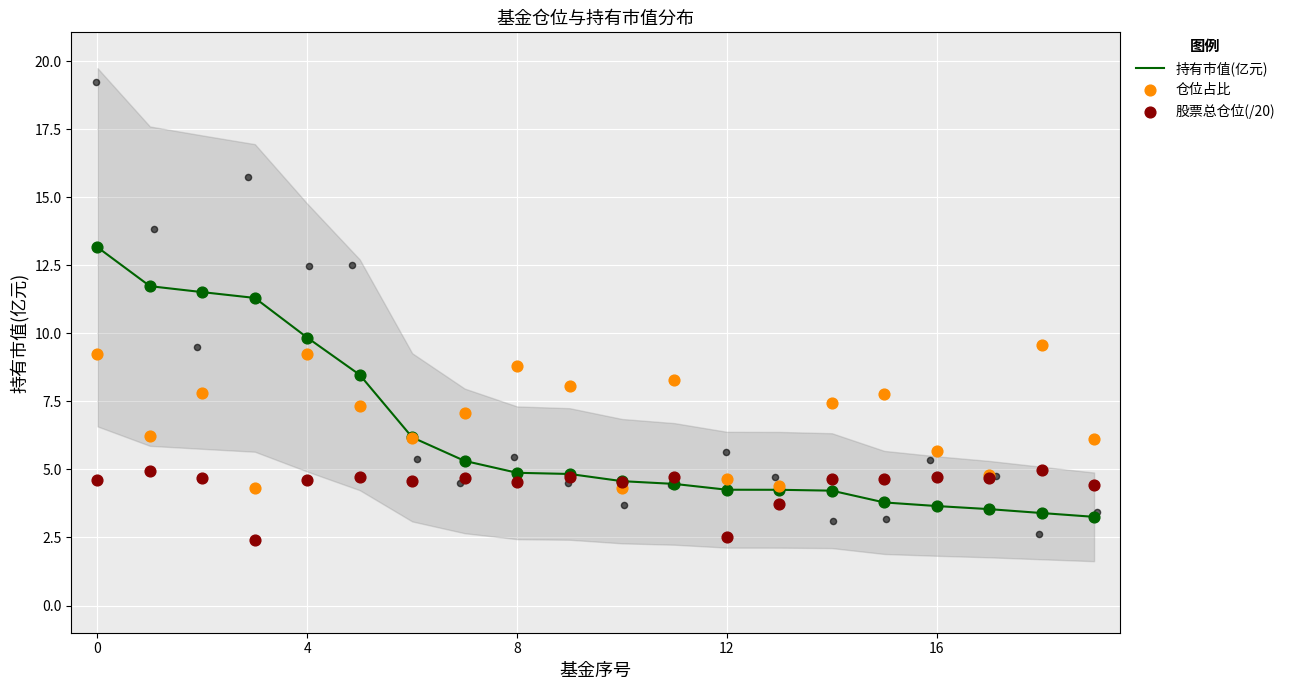

Which series reaches the maximum Y coordinate?

持有市值(亿元)